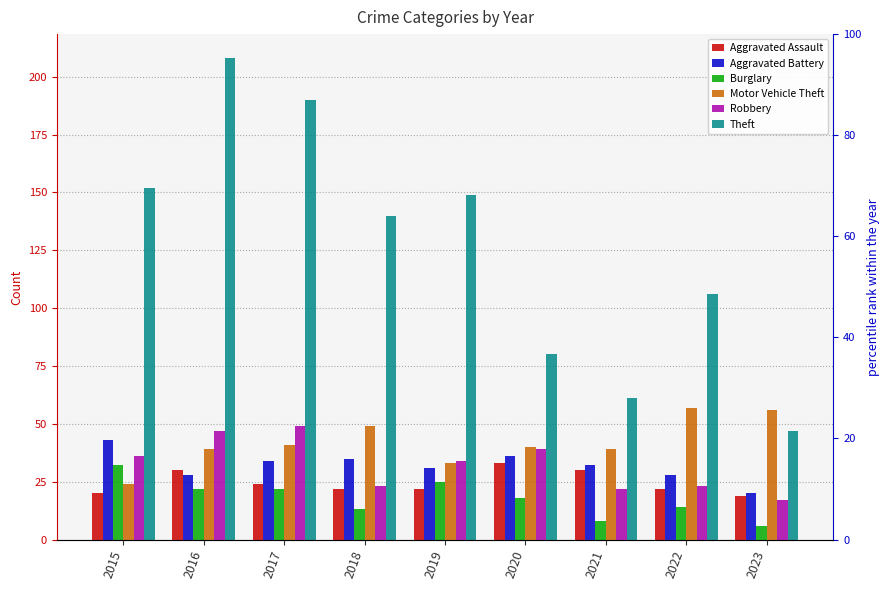

Reading left to right, what are all the values shown in this chart?

Aggravated Assault: 2015=20	2016=30	2017=24	2018=22	2019=22	2020=33	2021=30	2022=22	2023=19
Aggravated Battery: 2015=43	2016=28	2017=34	2018=35	2019=31	2020=36	2021=32	2022=28	2023=20
Burglary: 2015=32	2016=22	2017=22	2018=13	2019=25	2020=18	2021=8	2022=14	2023=6
Motor Vehicle Theft: 2015=24	2016=39	2017=41	2018=49	2019=33	2020=40	2021=39	2022=57	2023=56
Robbery: 2015=36	2016=47	2017=49	2018=23	2019=34	2020=39	2021=22	2022=23	2023=17
Theft: 2015=152	2016=208	2017=190	2018=140	2019=149	2020=80	2021=61	2022=106	2023=47